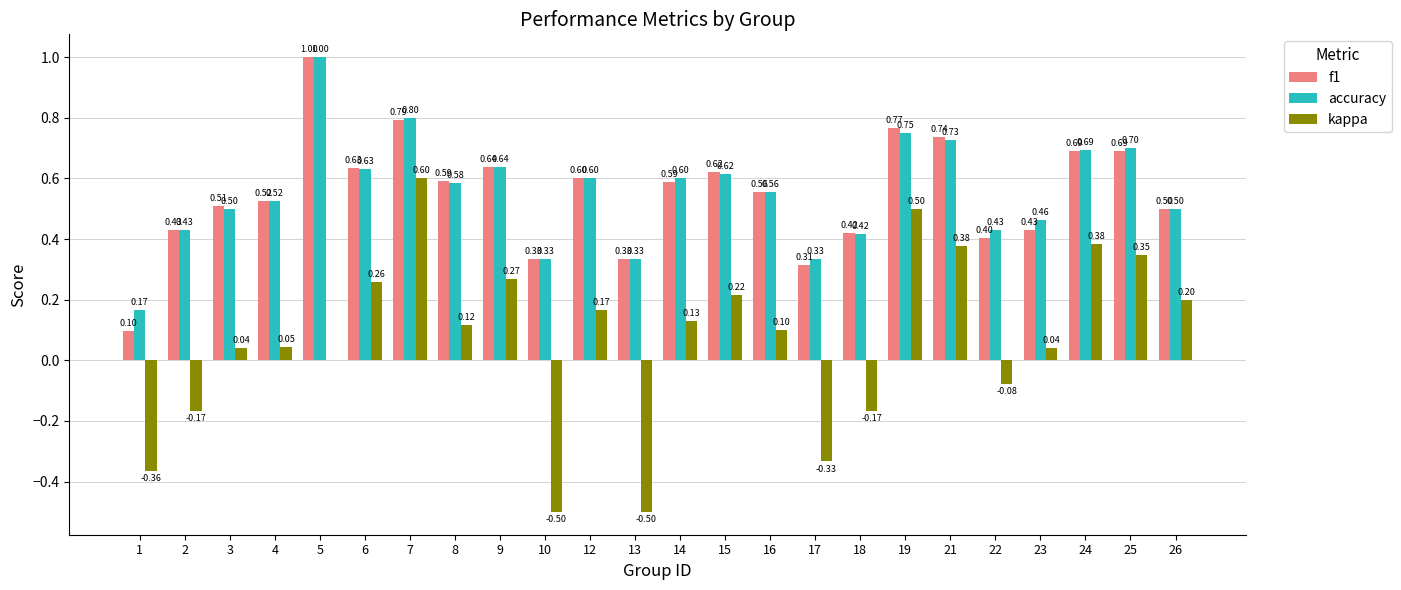

At which category is the sum across all series the highest?

7